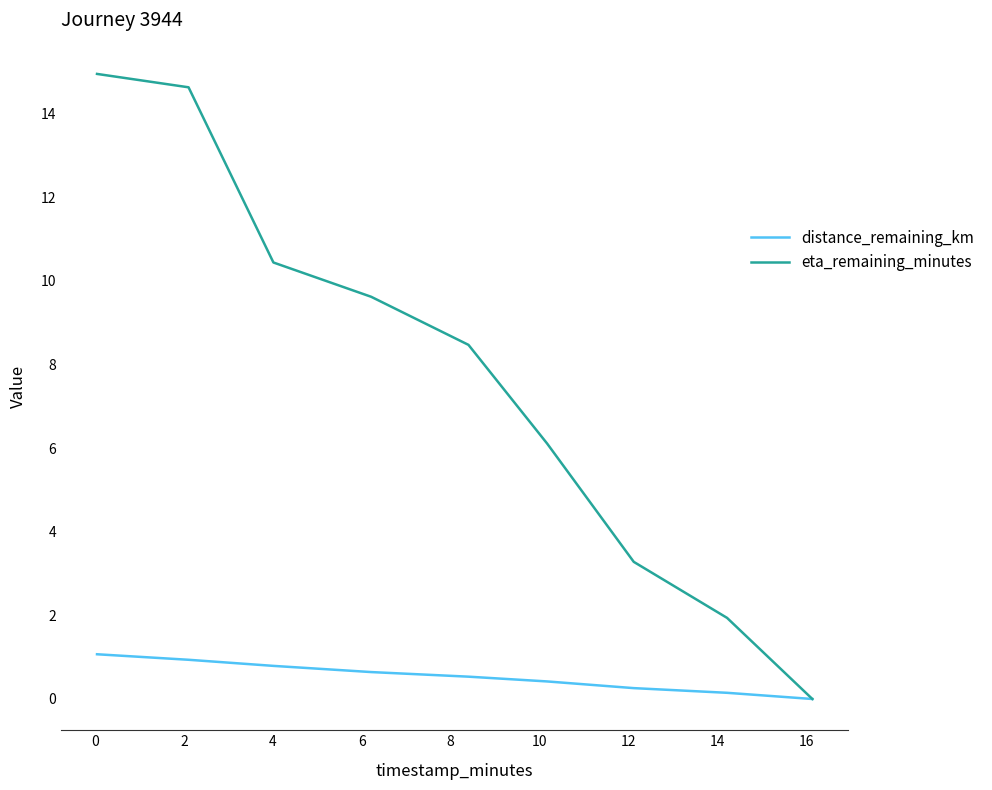

Rank the series by their maximum value, from lowest to highest.

distance_remaining_km, eta_remaining_minutes